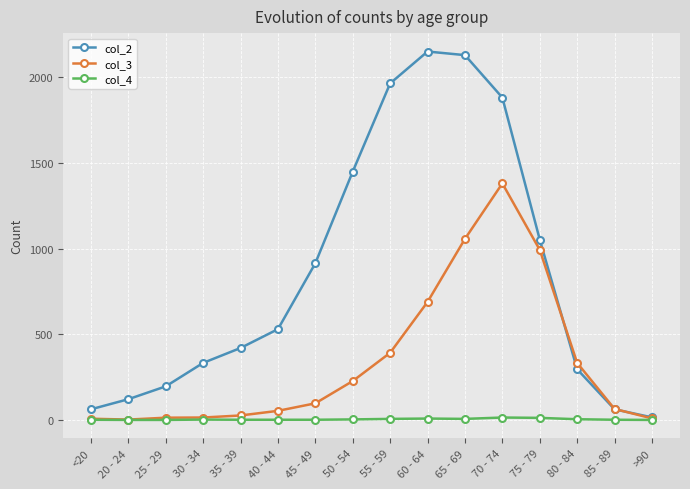

The value of col_3 at 55 - 59 is 513. True or false?

False